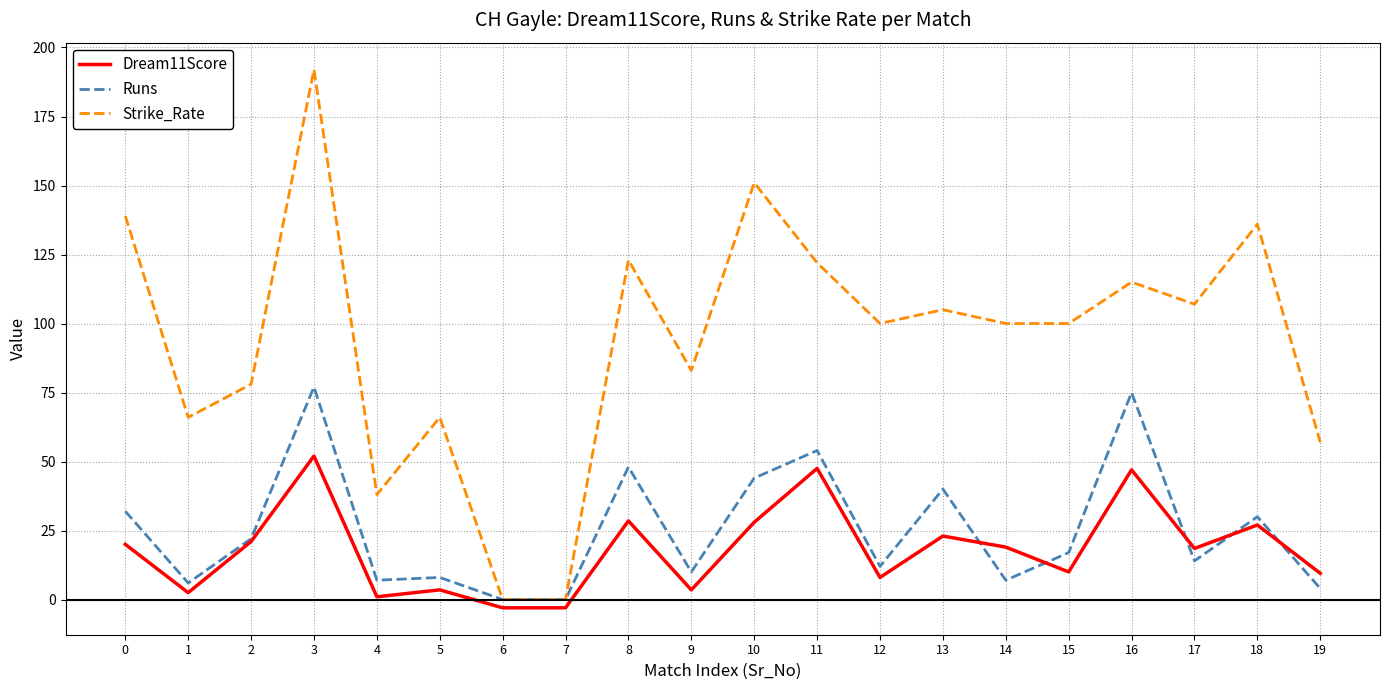

At which category is the sum across all series the highest?

3